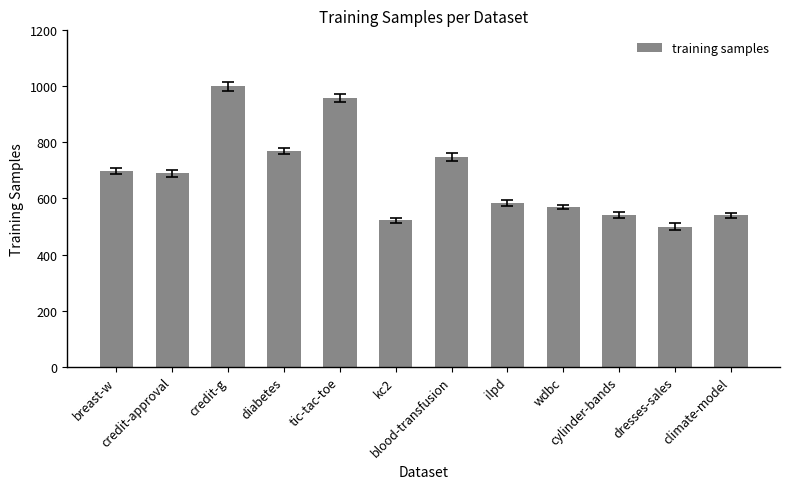

Reading left to right, transcribe all the data shown in this chart.

699	690	1000	768	958	522	748	583	569	540	500	540